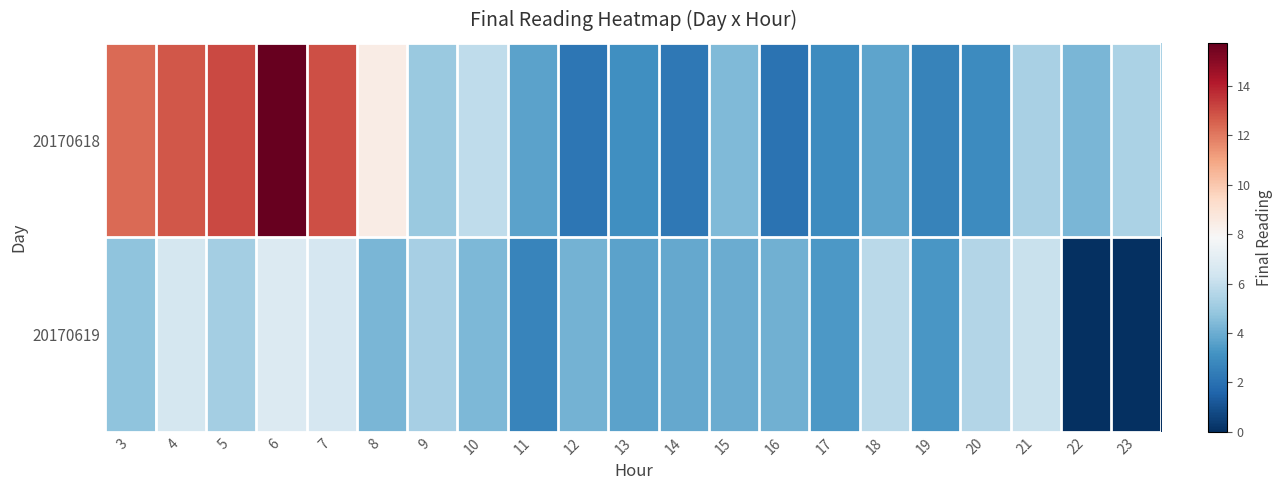

Between 4 and 3, which is larger?

4